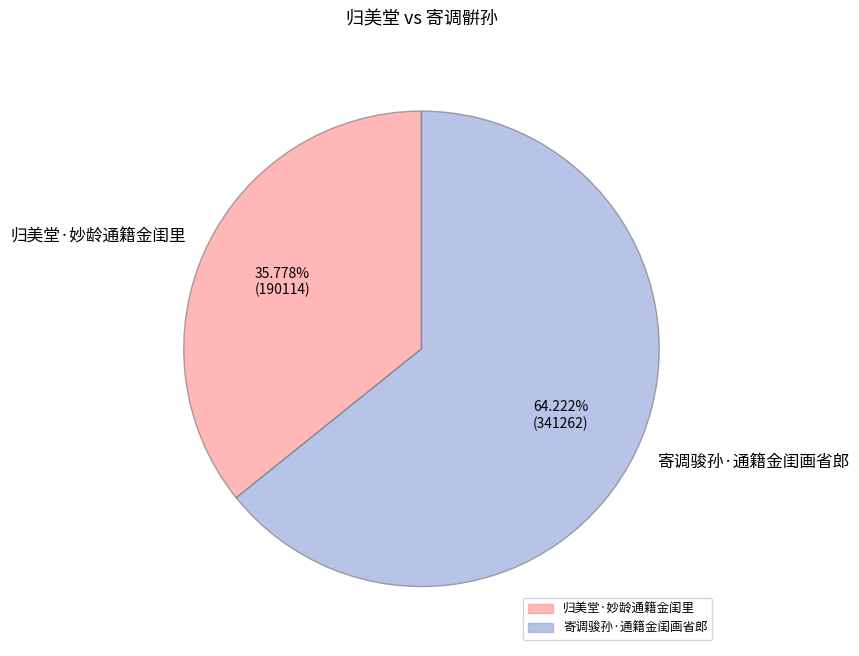

To the nearest percent, what is the average slice percentage?

50%